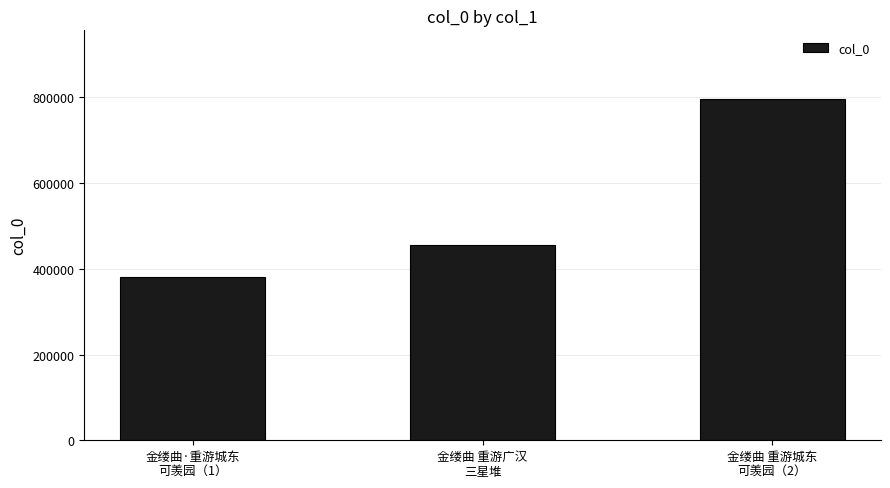

Rank the categories by value from lowest to highest.

金缕曲·重游城东
可羡园（1）, 金缕曲 重游广汉
三星堆, 金缕曲 重游城东
可羡园（2）